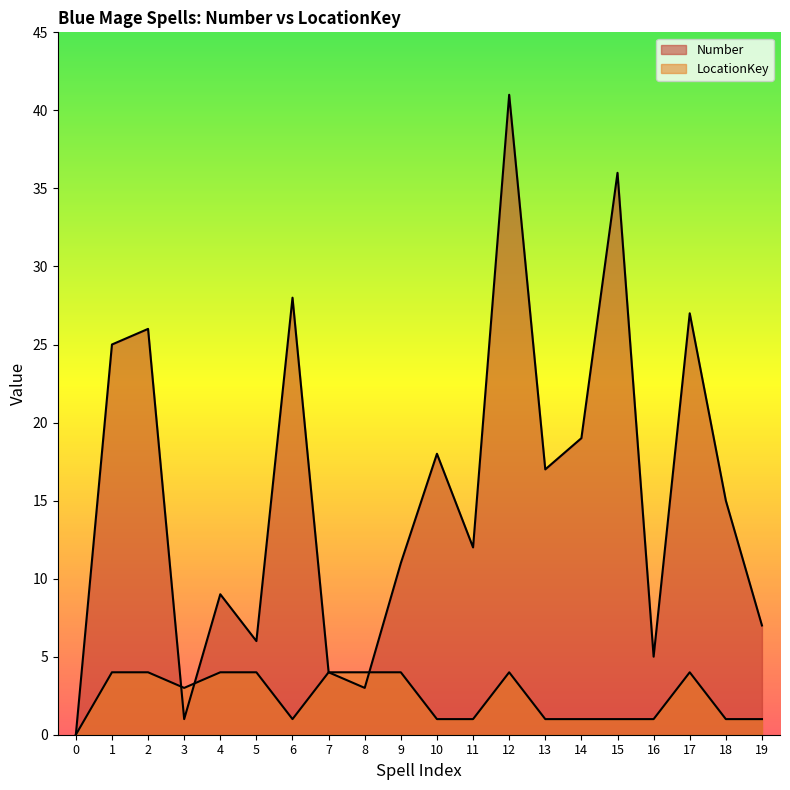

How many interior local valleys does the LocationKey series have?

2